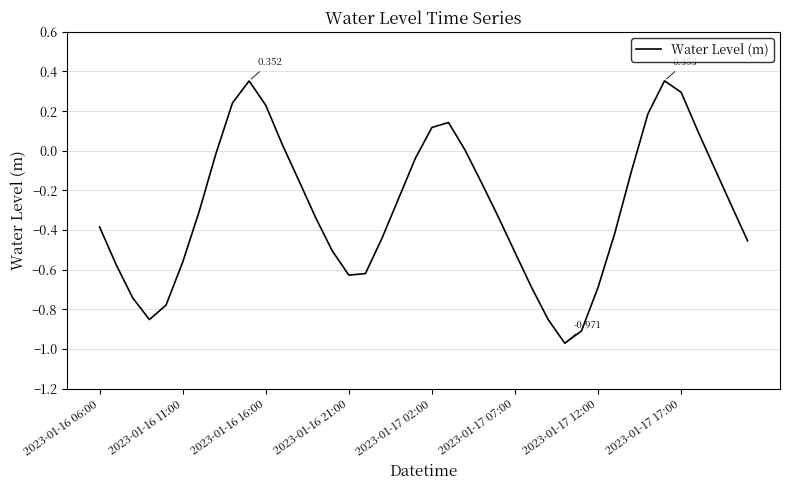

How many lines are shown in the chart?

1